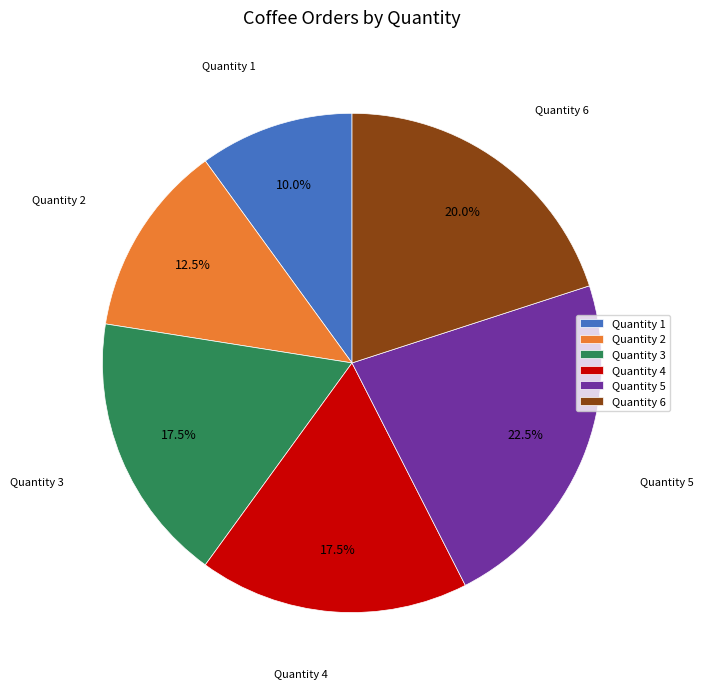

How many segments does this pie chart have?

6